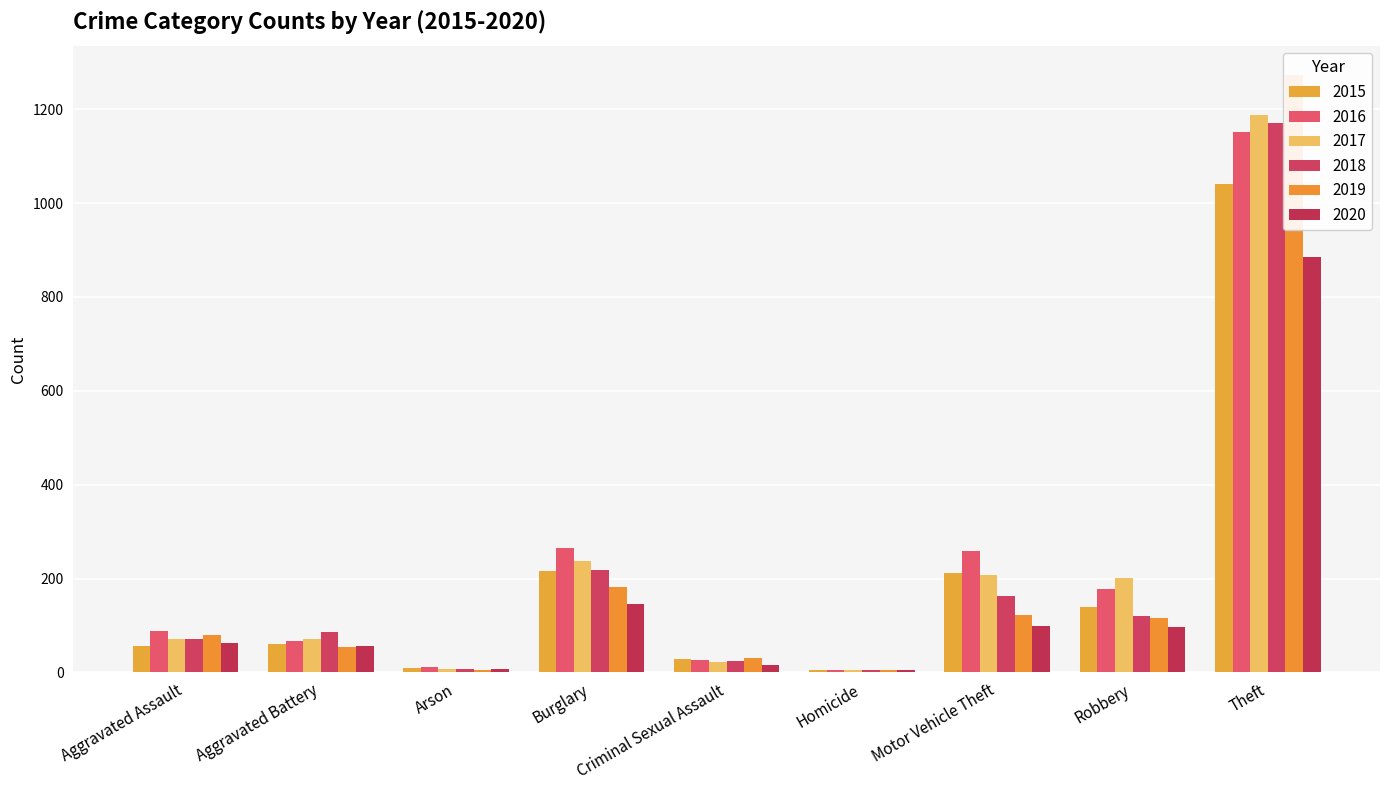

Which category has the lowest value across all series?

Homicide